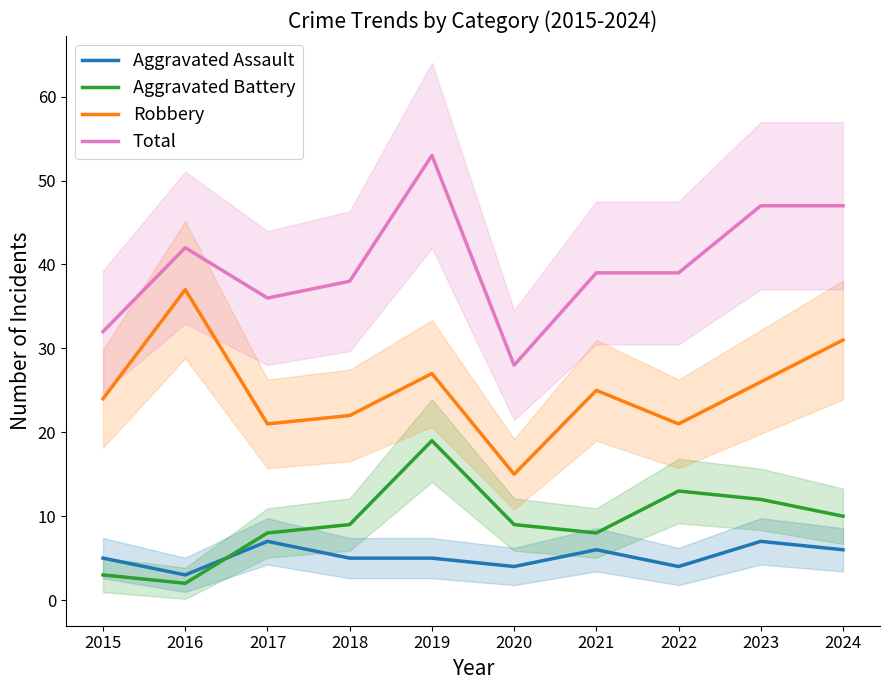

At which label does Total first exceed 39?

2016